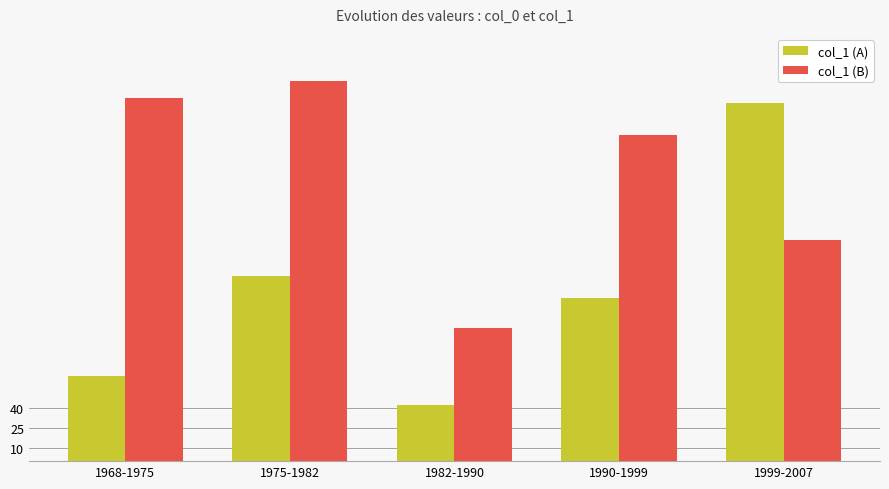

Between 1982-1990 and 1999-2007, which series saw the biggest shift?

col_1 (A)